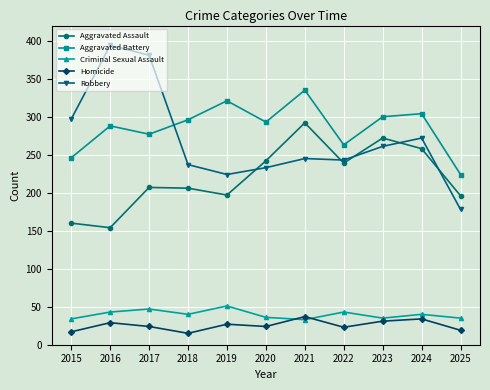

What is the value of the Homicide point at the 1st from the left?

17